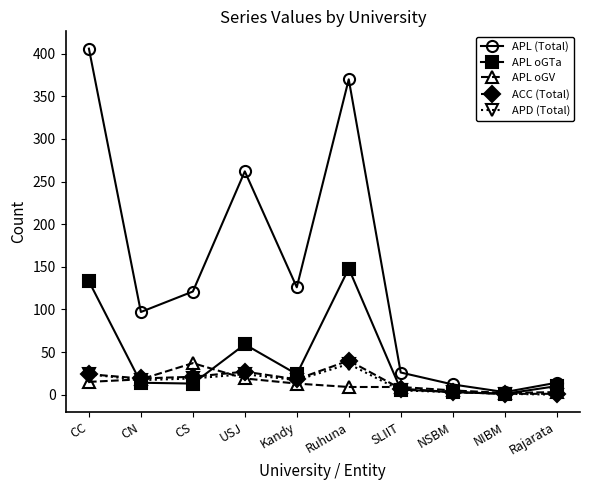

What is the label of the 7th point from the left?

SLIIT